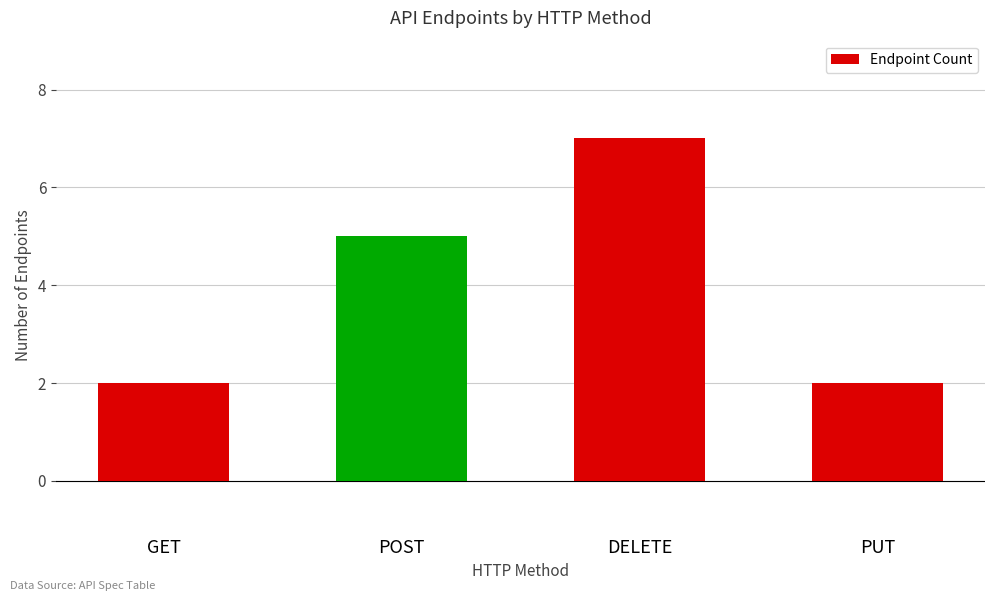

Reading left to right, what are all the values shown in this chart?

GET=2	POST=5	DELETE=7	PUT=2